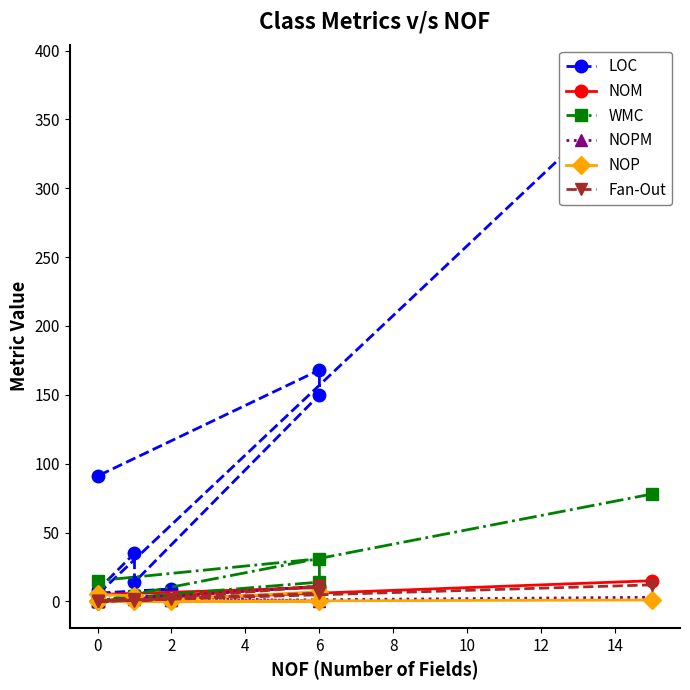

Which has a higher value, 6 or 16?

16